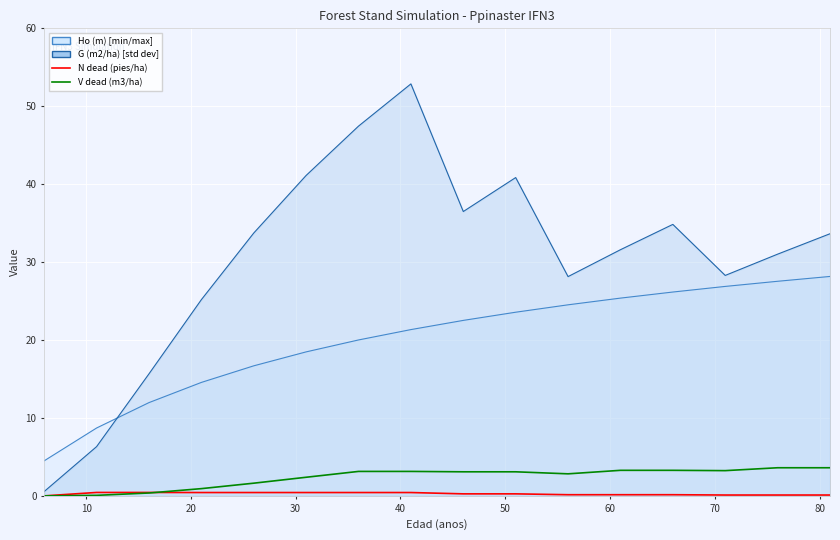

What is the maximum value for V dead (m3/ha)?

3.6